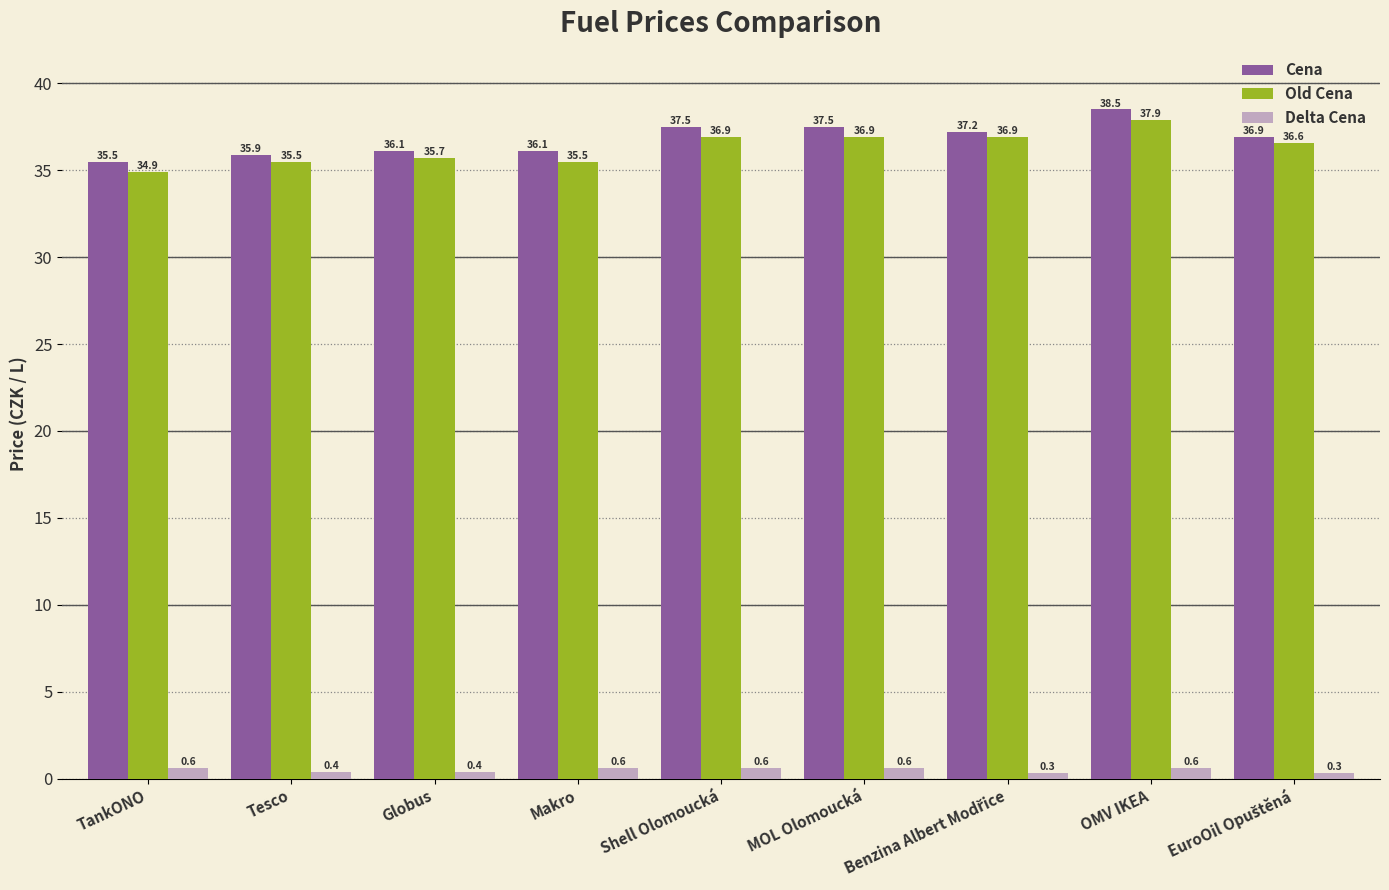

Are the bars horizontal?

No